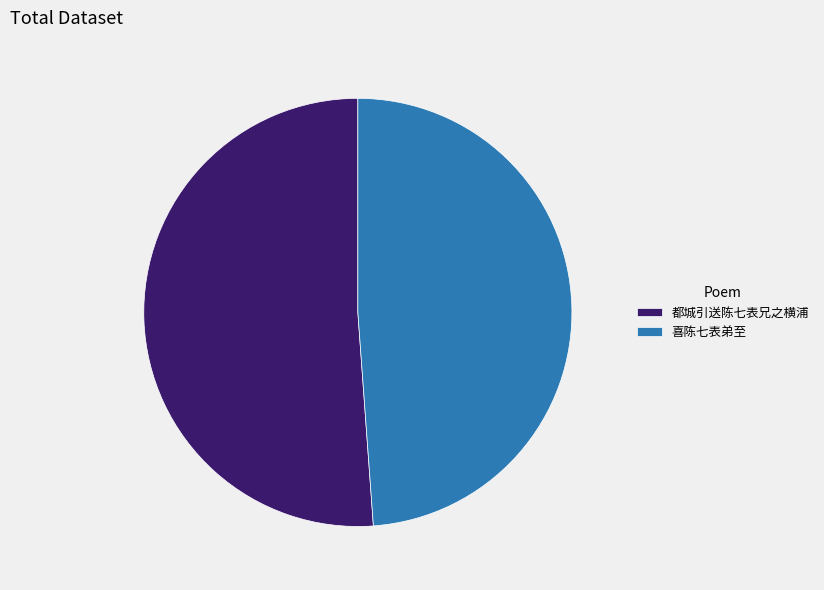

Rank the categories by value from lowest to highest.

喜陈七表弟至, 都城引送陈七表兄之横浦